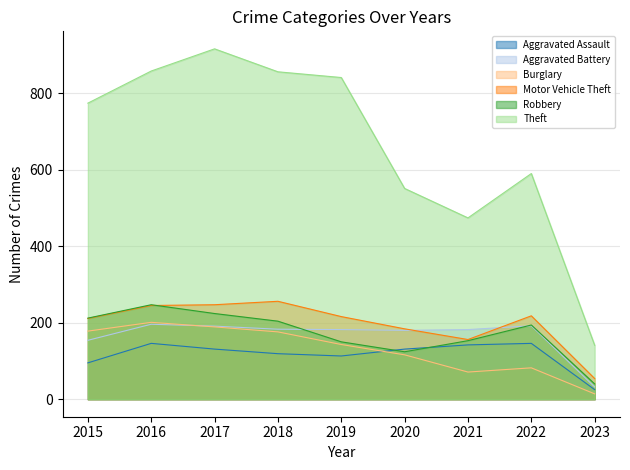

What is the sum of the Theft values at 2022 and 2020?

1141